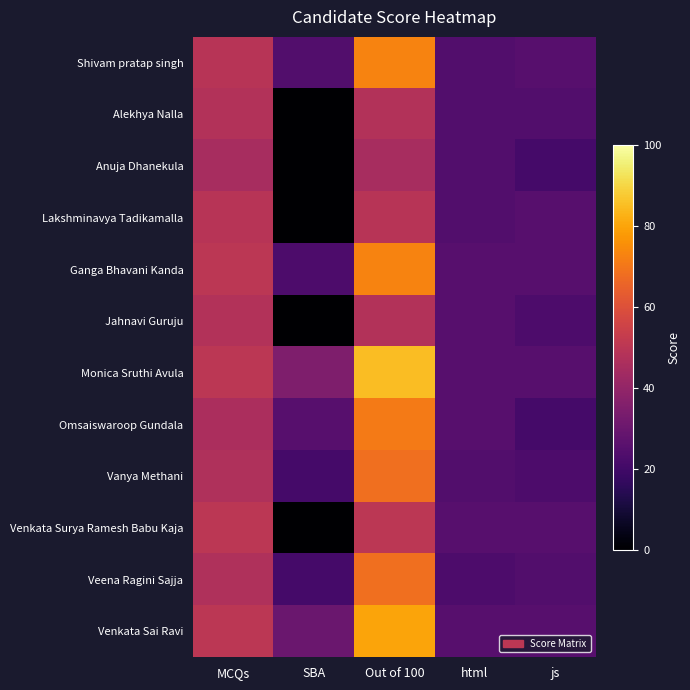

Which label corresponds to the smallest value in the chart?

SBA